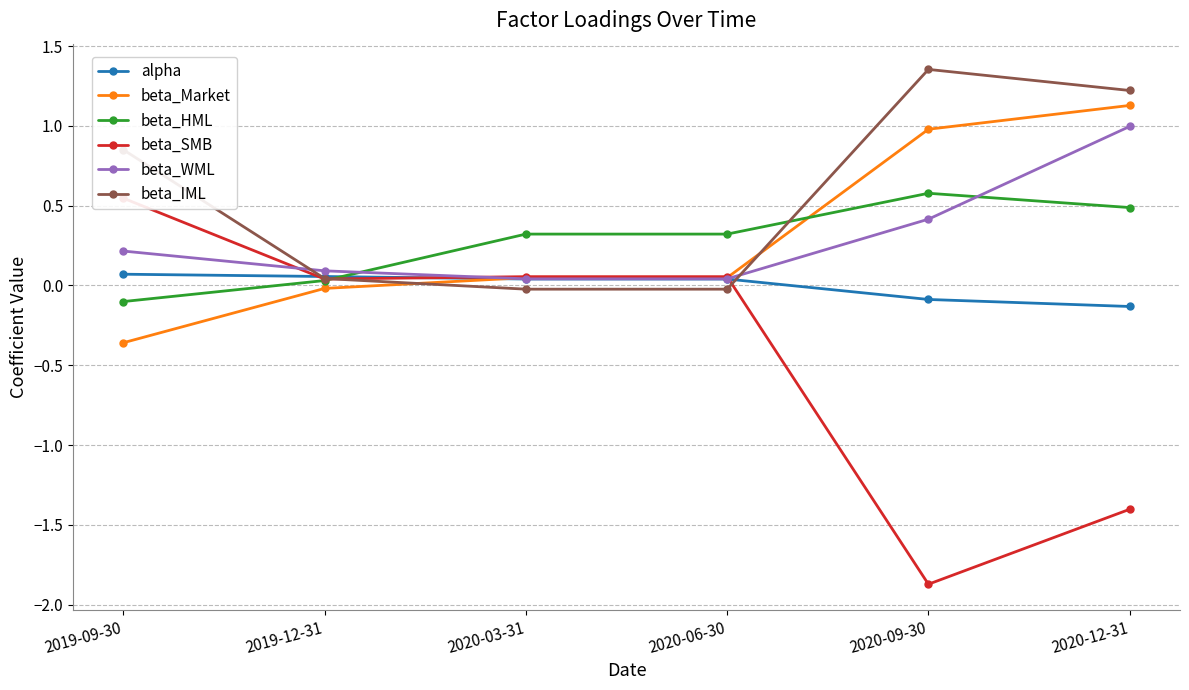

What is the sum of the beta_HML values at 2019-12-31 and 2020-06-30?

0.4